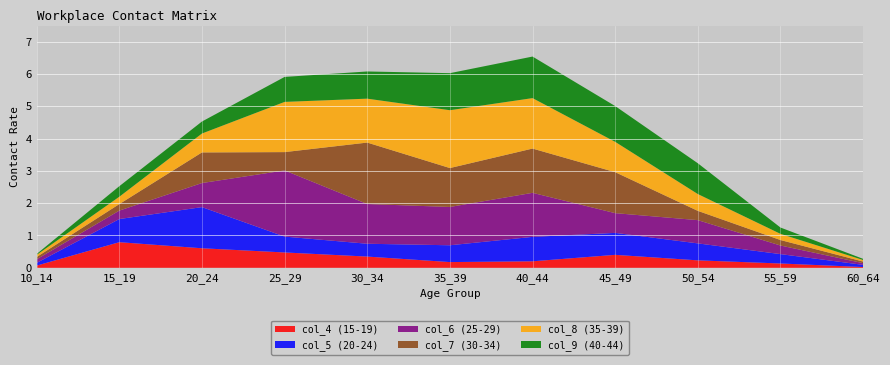

Reading right to left, list all the values displayed in this chart.

col_4 (15-19): 60_64=0.0	55_59=0.1	50_54=0.2	45_49=0.4	40_44=0.2	35_39=0.2	30_34=0.3	25_29=0.5	20_24=0.6	15_19=0.8	10_14=0.1
col_5 (20-24): 60_64=0.1	55_59=0.3	50_54=0.5	45_49=0.7	40_44=0.8	35_39=0.5	30_34=0.4	25_29=0.5	20_24=1.3	15_19=0.7	10_14=0.1
col_6 (25-29): 60_64=0.1	55_59=0.3	50_54=0.7	45_49=0.6	40_44=1.4	35_39=1.2	30_34=1.2	25_29=2.0	20_24=0.7	15_19=0.3	10_14=0.1
col_7 (30-34): 60_64=0.0	55_59=0.2	50_54=0.3	45_49=1.3	40_44=1.4	35_39=1.2	30_34=1.9	25_29=0.6	20_24=0.9	15_19=0.2	10_14=0.1
col_8 (35-39): 60_64=0.0	55_59=0.2	50_54=0.5	45_49=0.9	40_44=1.6	35_39=1.8	30_34=1.4	25_29=1.6	20_24=0.6	15_19=0.2	10_14=0.1
col_9 (40-44): 60_64=0.0	55_59=0.2	50_54=1.0	45_49=1.1	40_44=1.3	35_39=1.1	30_34=0.8	25_29=0.8	20_24=0.4	15_19=0.3	10_14=0.0